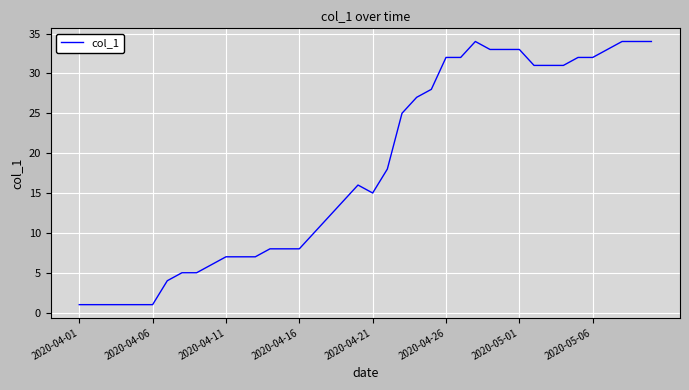

What is the maximum value shown in the chart?

34